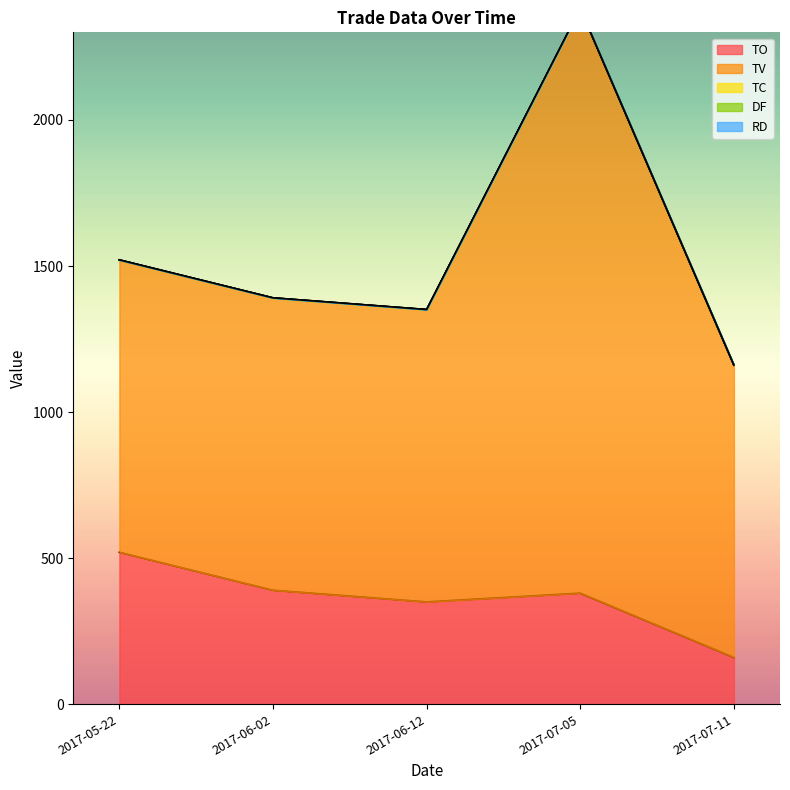

How many series are shown in this chart?

5